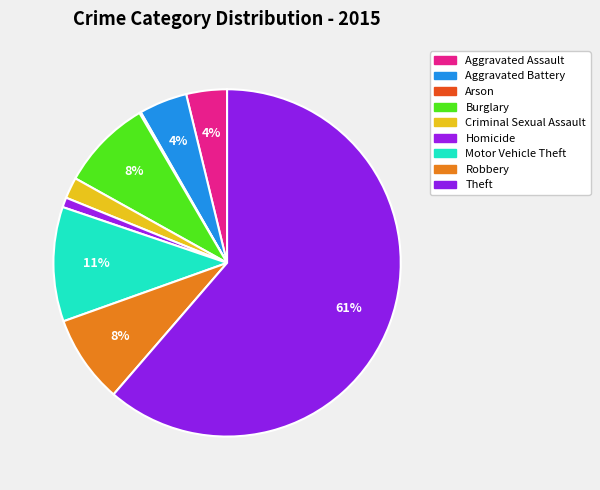

Which has a higher value, Aggravated Battery or Robbery?

Robbery